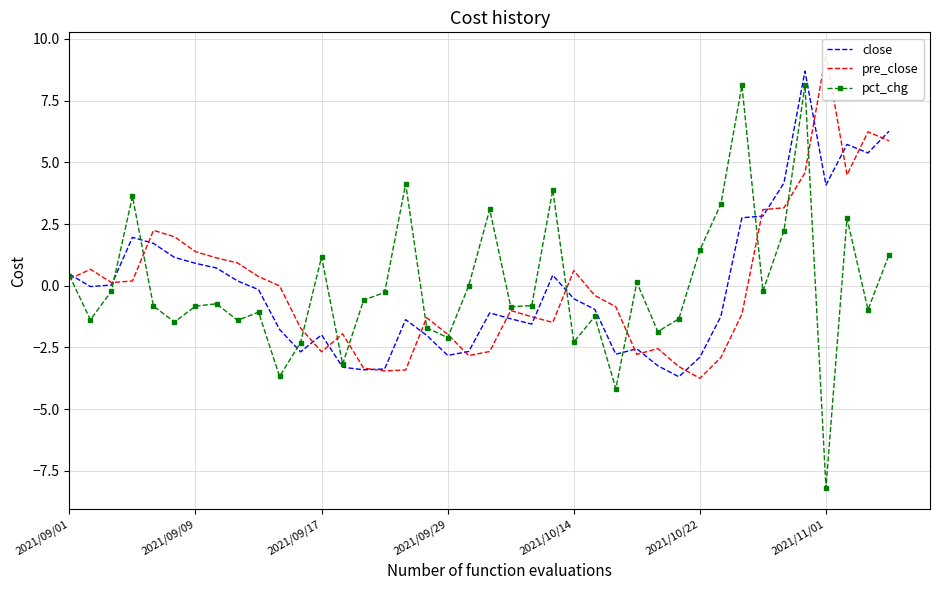

What is the difference between the pct_chg values at 39 and 21?

2.1